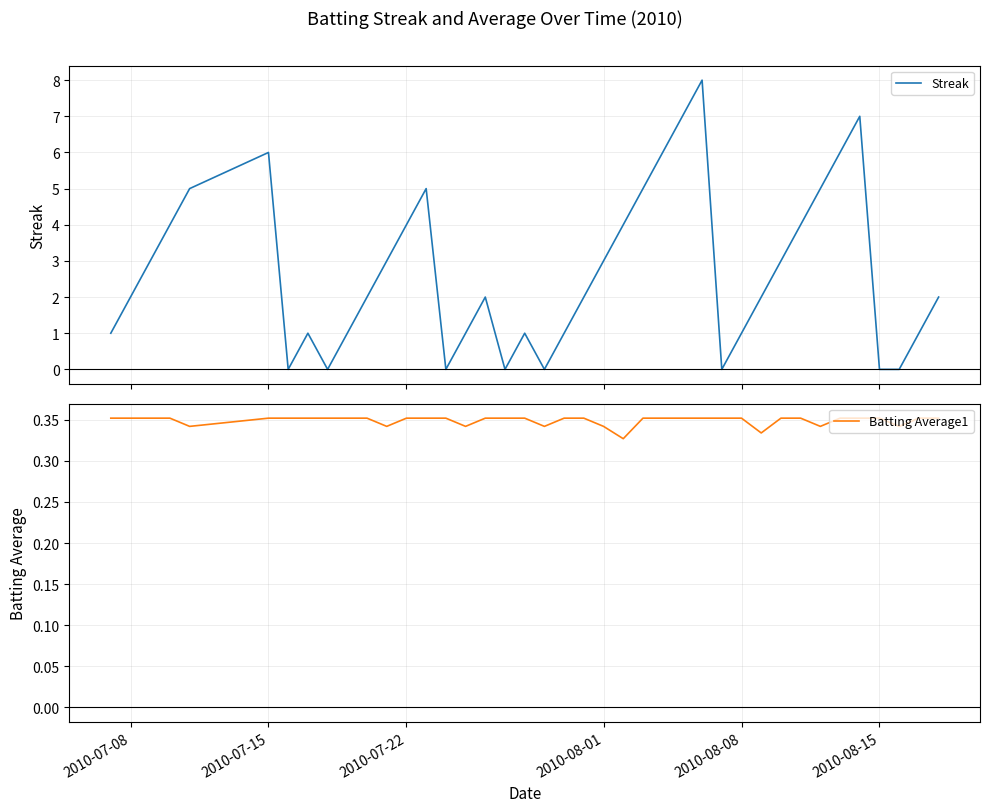

At how many categories does at least one series exceed 7?

1